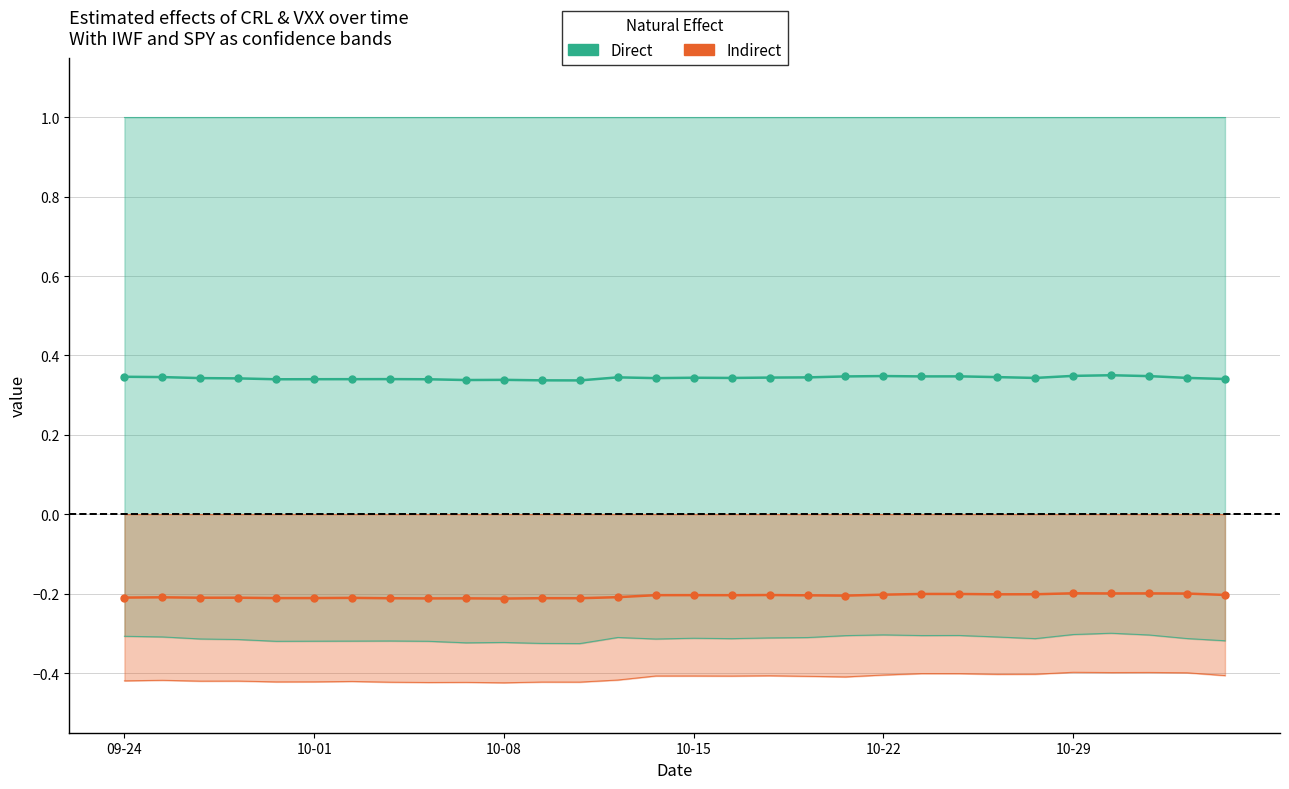

What position from the left is 21?

22